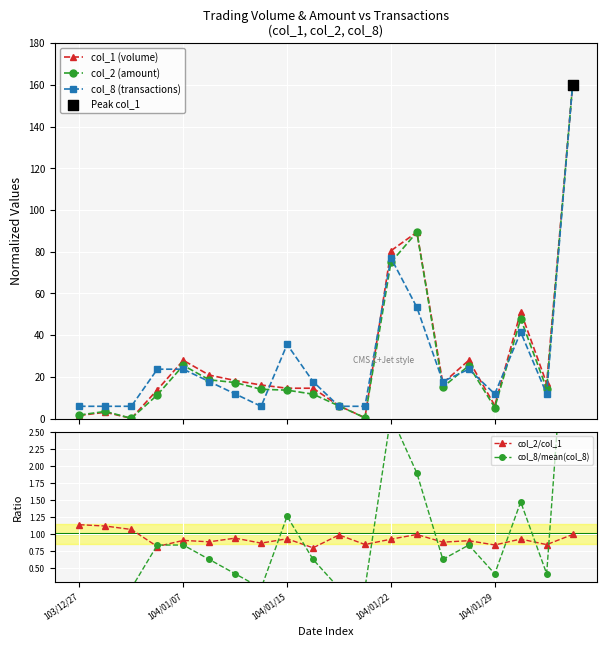

At which category is the sum across all series the highest?

19